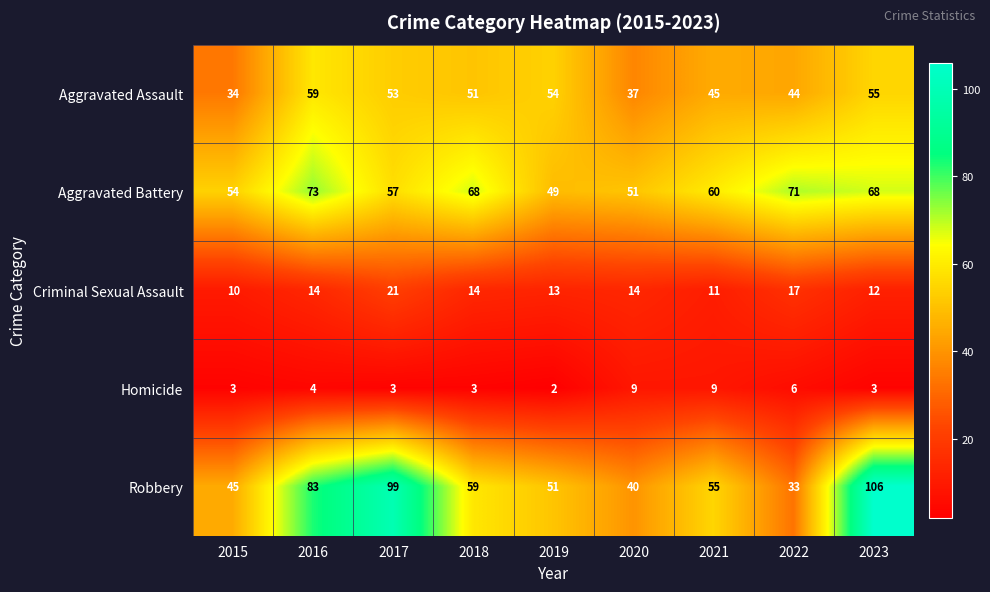

At 2021, list the series in order from largest to smallest.

Aggravated Battery, Robbery, Aggravated Assault, Criminal Sexual Assault, Homicide